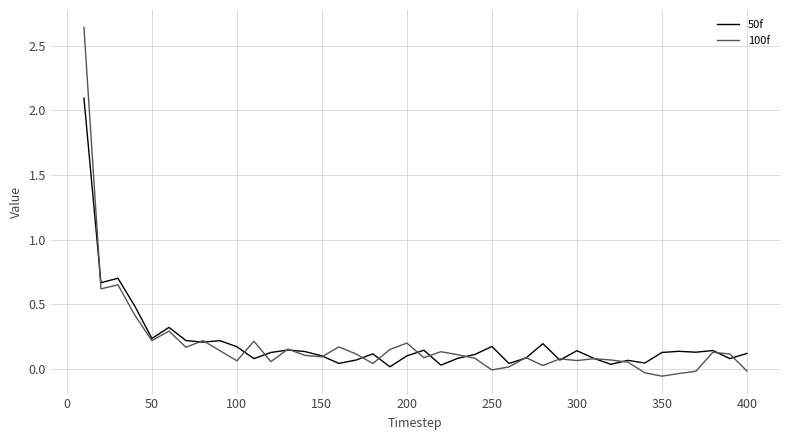

List the series in order of their peak value, highest first.

100f, 50f